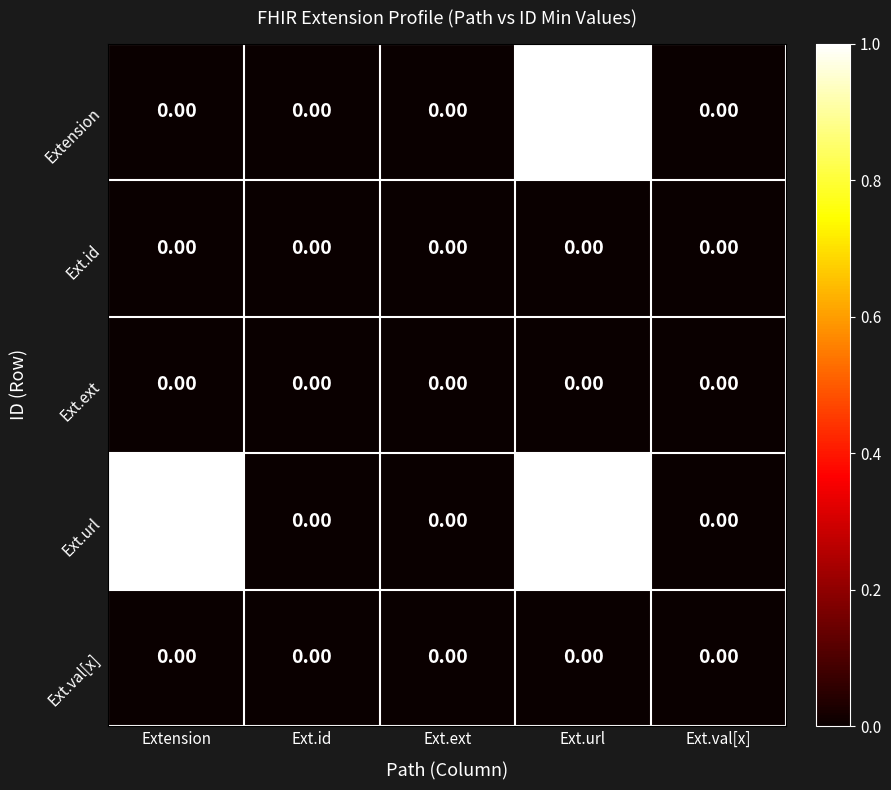

Which series has the largest total across all categories?

Ext.url